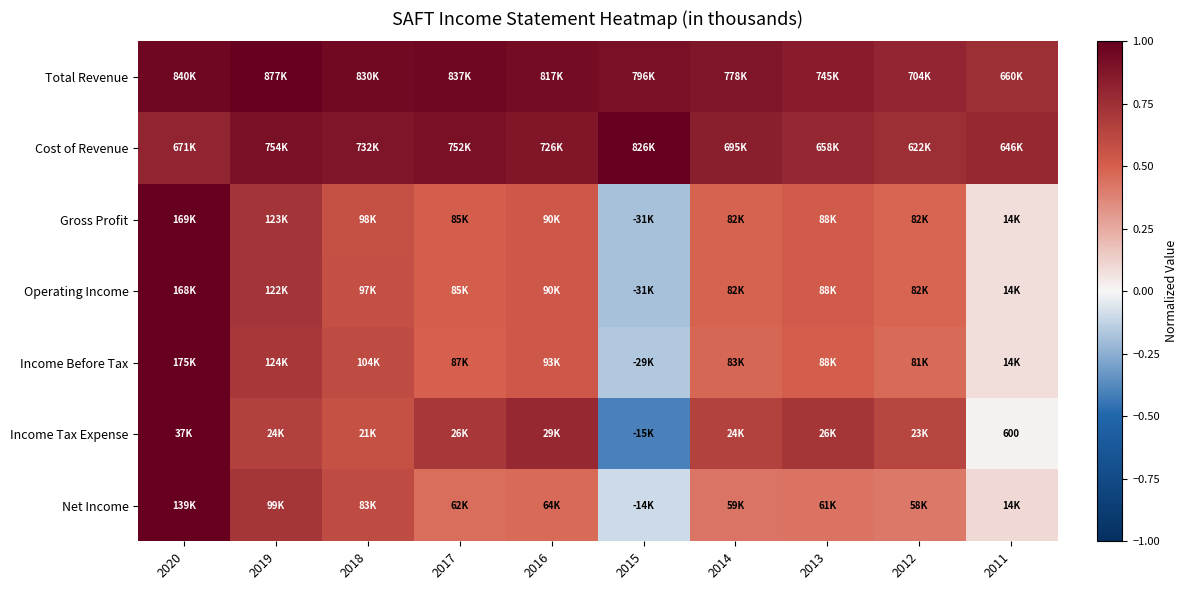

The Income Tax Expense series shows 0.6 at 2018. True or false?

True